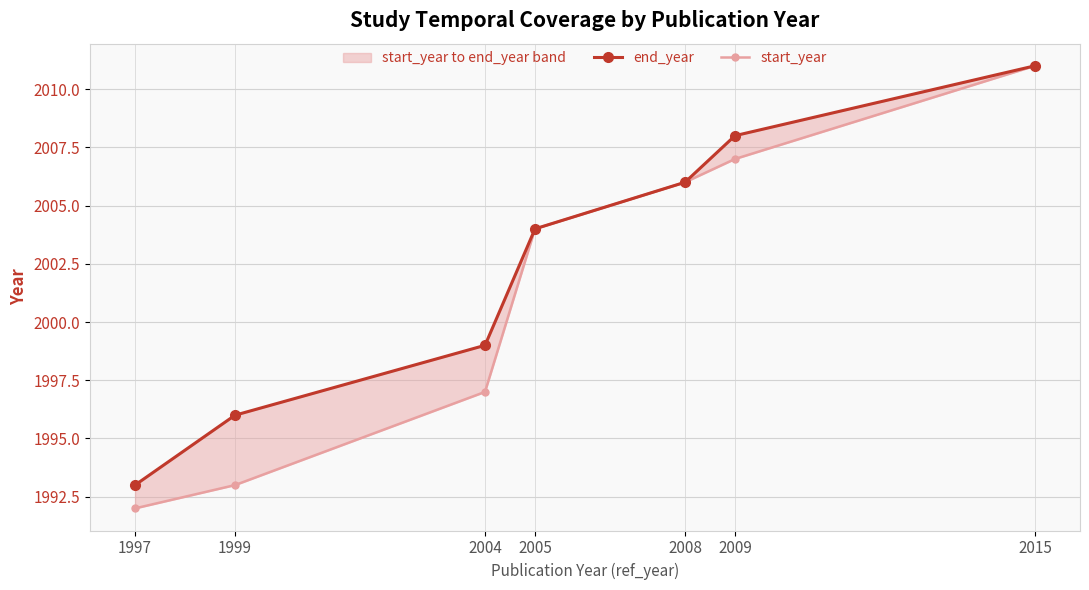

Is this an area chart (filled region under the line)?

No